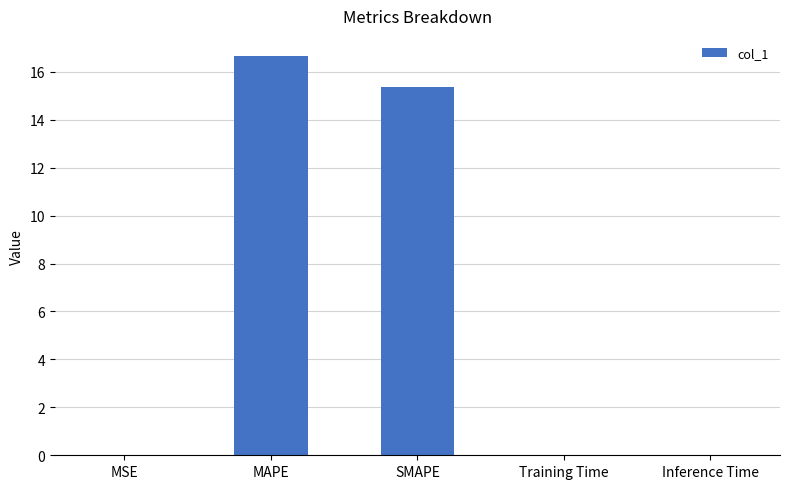

How many distinct data groups are displayed?

1